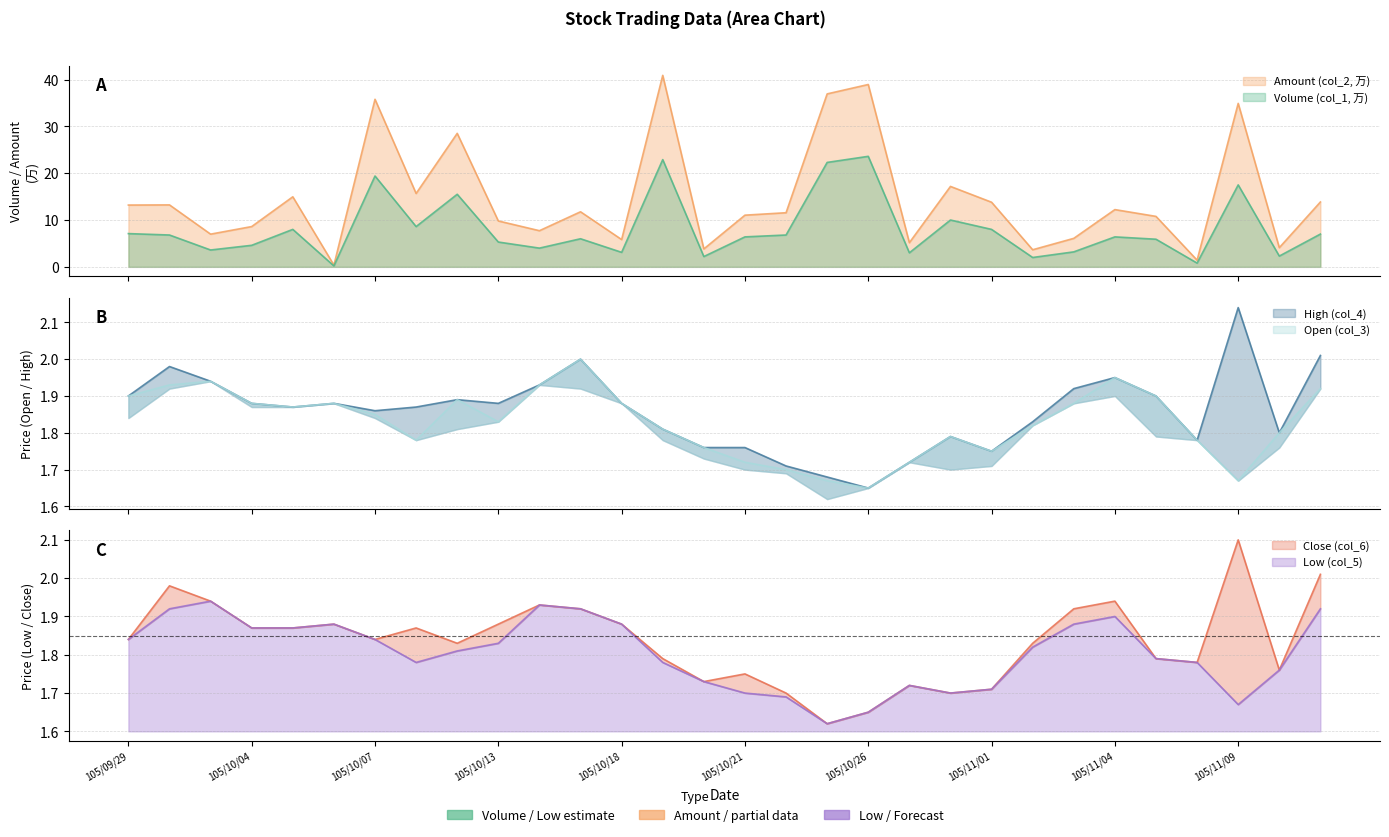

Reading right to left, list all the values displayed in this chart.

Volume (col_1, 万): 7.0	2.3	17.5	0.8	5.9	6.4	3.2	2.0	8.0	10.0	3.0	23.6	22.3	6.8	6.4	2.2	22.9	3.1	6.0	4.0	5.3	15.5	8.6	19.4	0.2	8.0	4.6	3.6	6.8	7.1
Amount (col_2, 万): 13.9	4.1	34.9	1.4	10.8	12.2	6.1	3.6	13.8	17.2	5.2	38.9	36.9	11.6	11.0	3.8	40.9	5.8	11.8	7.7	9.8	28.5	15.7	35.8	0.4	15.0	8.6	7.0	13.2	13.2
Open (col_3): 1.9	1.8	1.7	1.8	1.9	1.9	1.9	1.8	1.8	1.8	1.7	1.6	1.7	1.7	1.7	1.8	1.8	1.9	2.0	1.9	1.8	1.9	1.8	1.9	1.9	1.9	1.9	1.9	1.9	1.9
High (col_4): 2.0	1.8	2.1	1.8	1.9	1.9	1.9	1.8	1.8	1.8	1.7	1.6	1.7	1.7	1.8	1.8	1.8	1.9	2.0	1.9	1.9	1.9	1.9	1.9	1.9	1.9	1.9	1.9	2.0	1.9
Low (col_5): 1.9	1.8	1.7	1.8	1.8	1.9	1.9	1.8	1.7	1.7	1.7	1.6	1.6	1.7	1.7	1.7	1.8	1.9	1.9	1.9	1.8	1.8	1.8	1.8	1.9	1.9	1.9	1.9	1.9	1.8
Close (col_6): 2.0	1.8	2.1	1.8	1.8	1.9	1.9	1.8	1.7	1.7	1.7	1.6	1.6	1.7	1.8	1.7	1.8	1.9	1.9	1.9	1.9	1.8	1.9	1.8	1.9	1.9	1.9	1.9	2.0	1.8